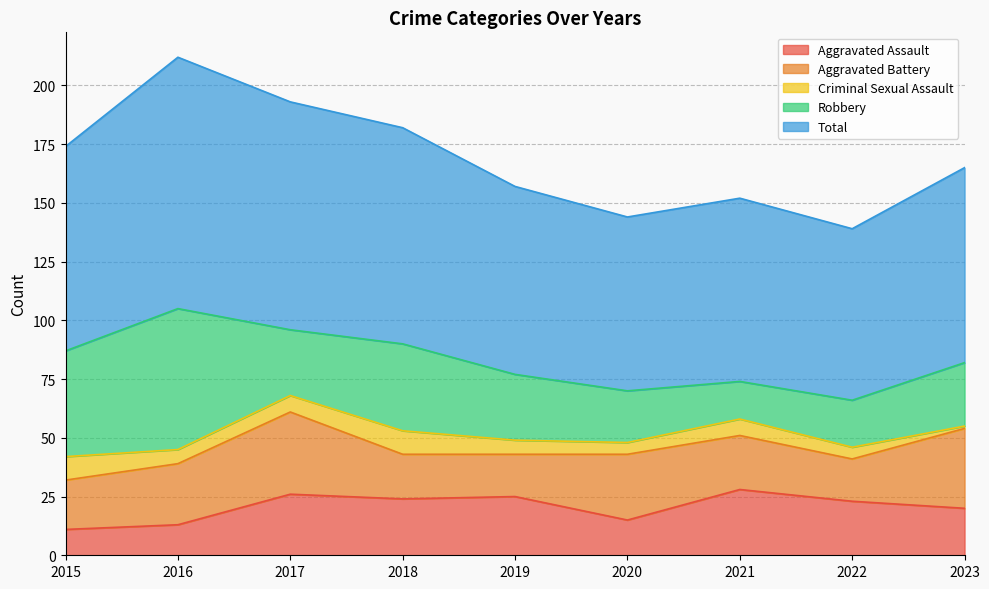

What is the minimum value shown in the chart?

1